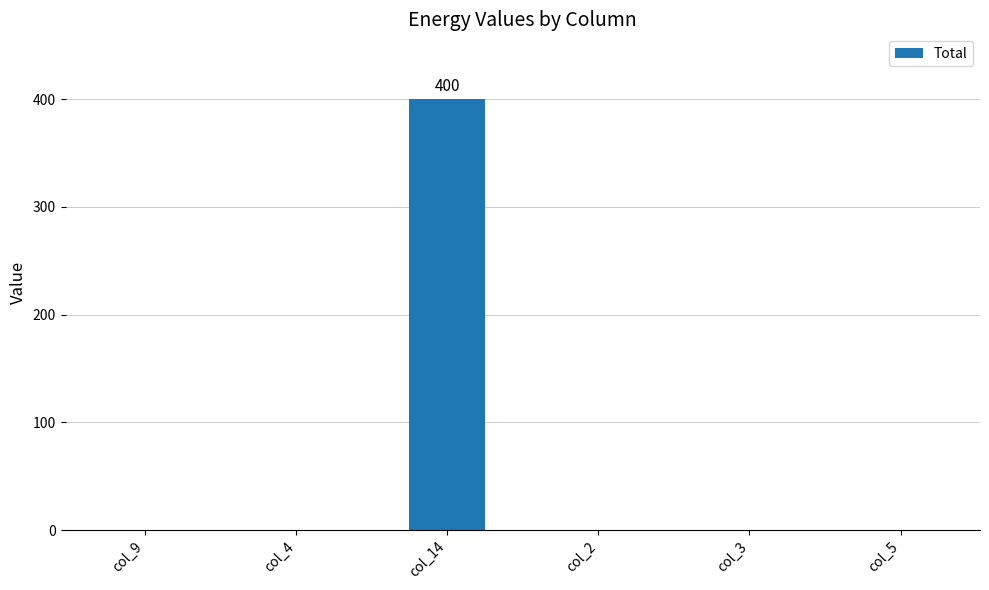

Count the number of values greater than 0.

1